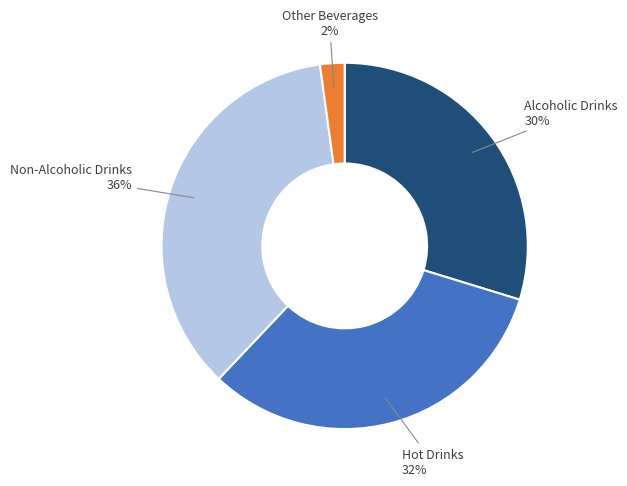

True or false: Non-Alcoholic Drinks accounts for 36% of the total.

True